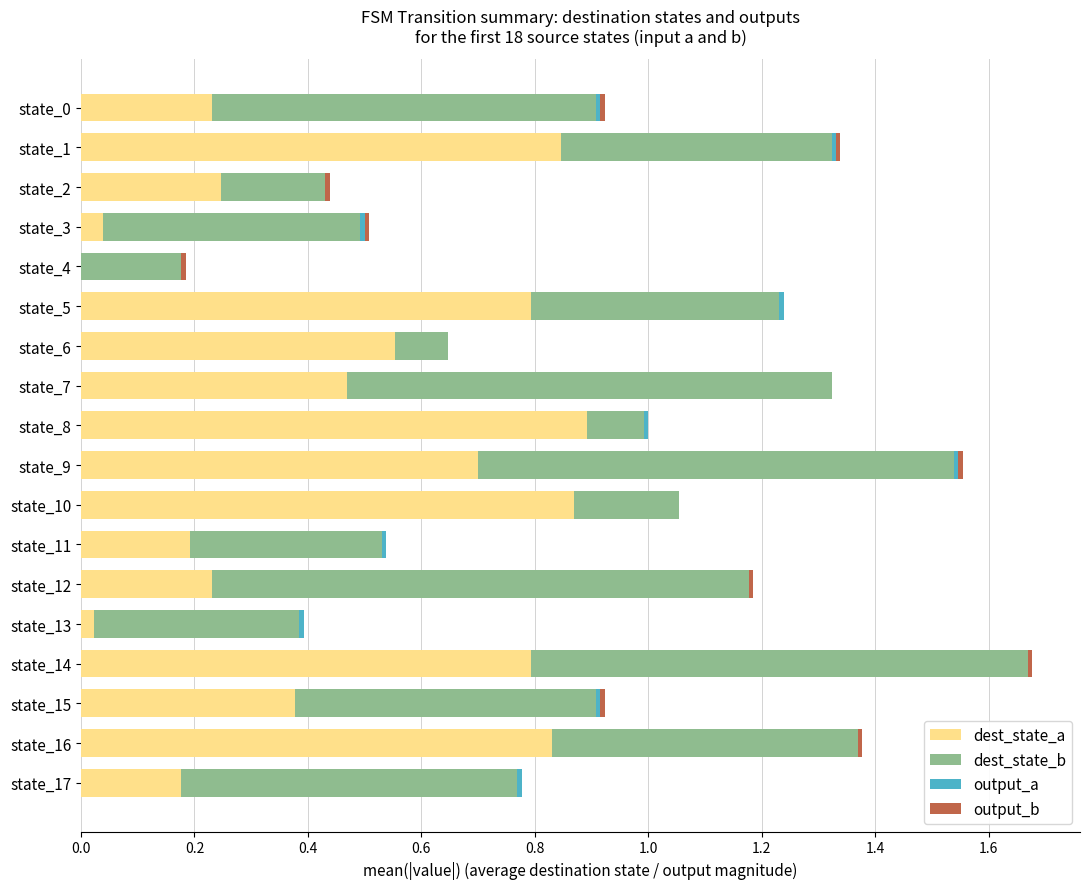

How many data points does each series have?

18